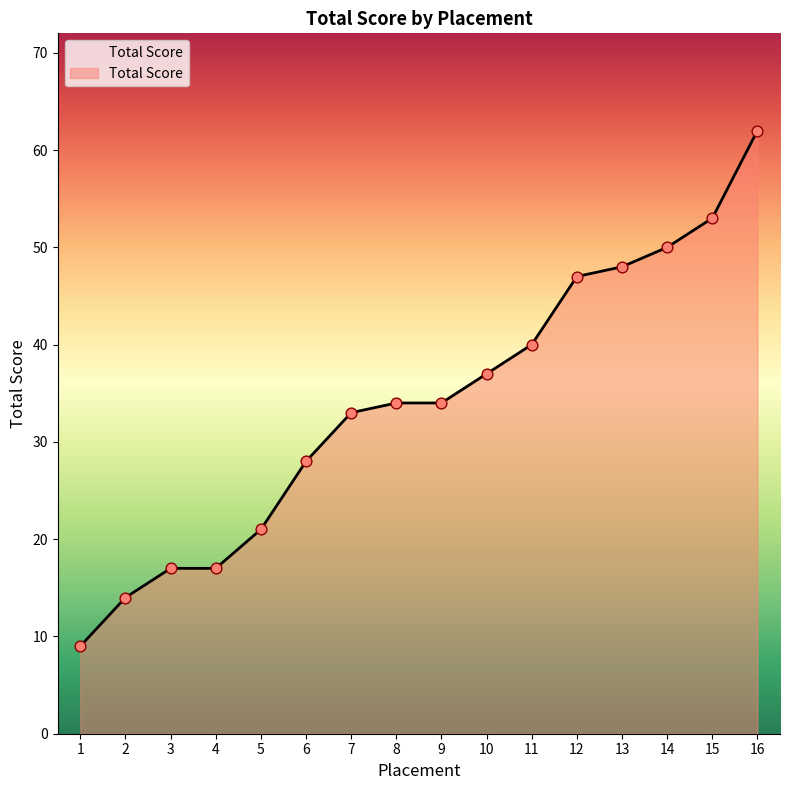

Approximately how many times larger is the value at 8 compared to 7?

1.0